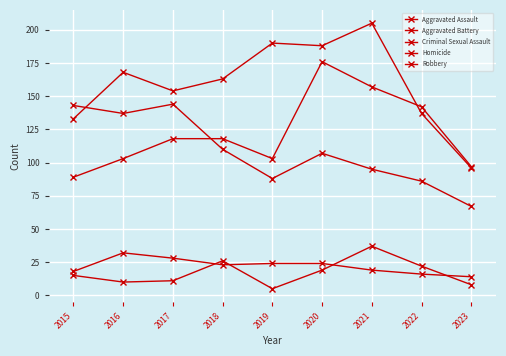

Which series has the largest range (max minus min)?

Aggravated Battery